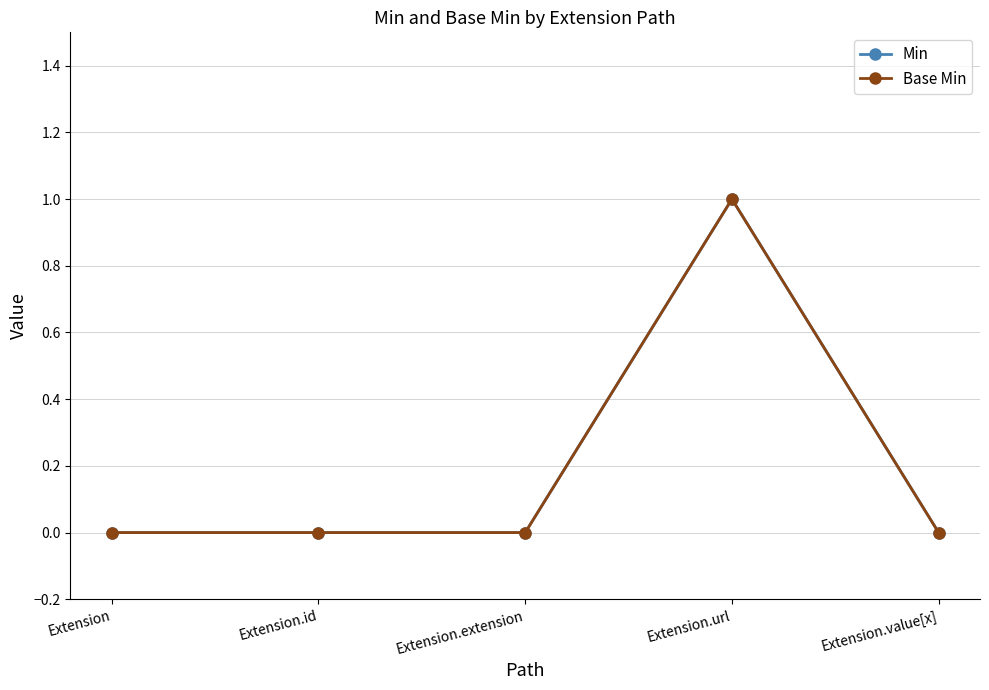

Reading left to right, list all the values displayed in this chart.

Min: 0	0	0	1	0
Base Min: 0	0	0	1	0